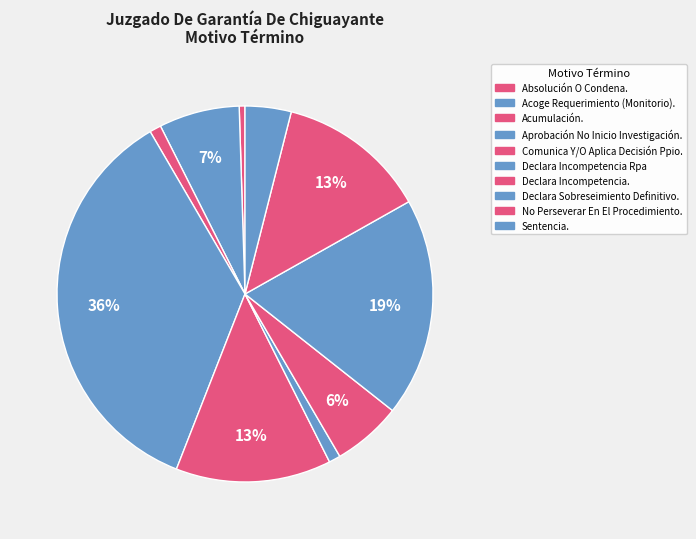

Count the number of slices in the pie.

10